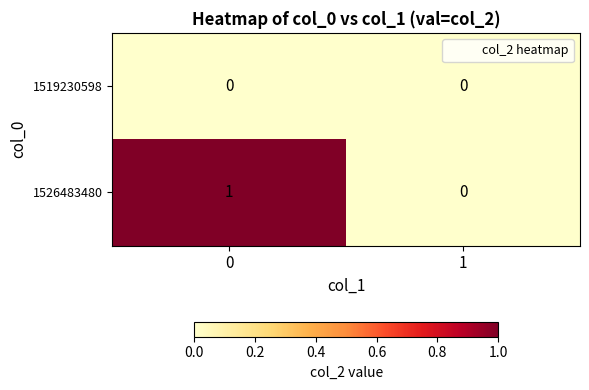

Count the number of data series in this chart.

2